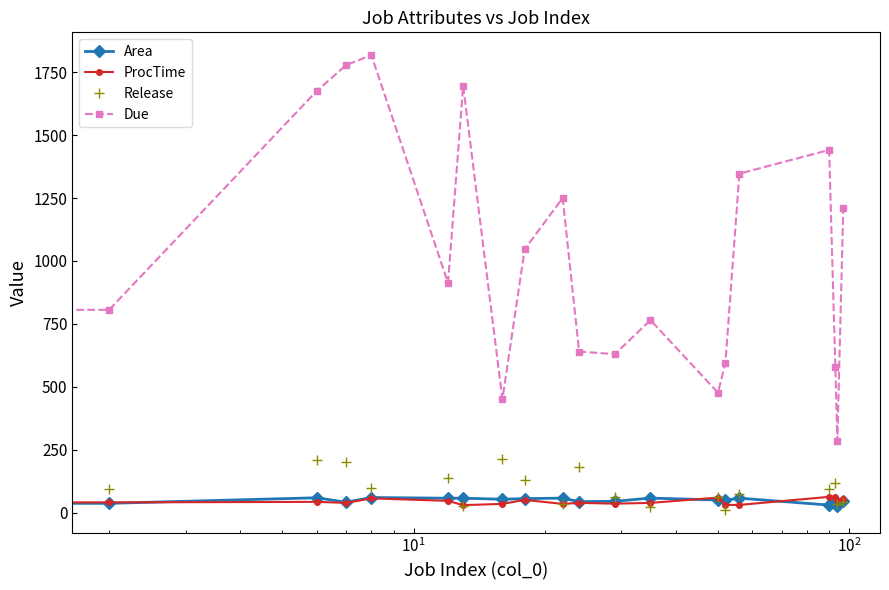

Which series has the largest total across all categories?

Due